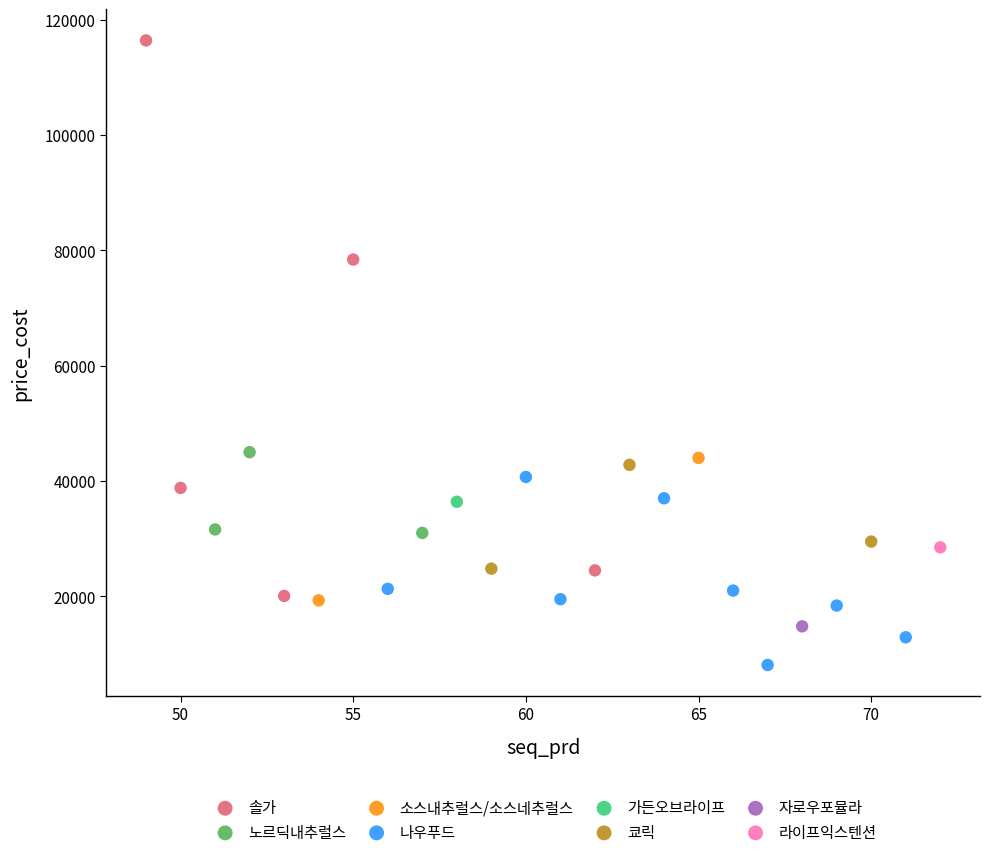

What are all the series names shown in the legend?

솔가, 노르딕내추럴스, 소스내추럴스/소스네추럴스, 나우푸드, 가든오브라이프, 쿄릭, 자로우포뮬라, 라이프익스텐션